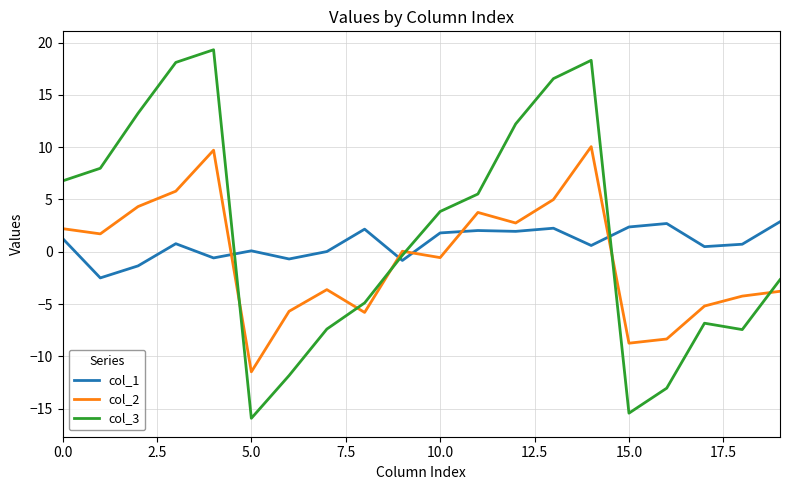

How many lines are shown in the chart?

3